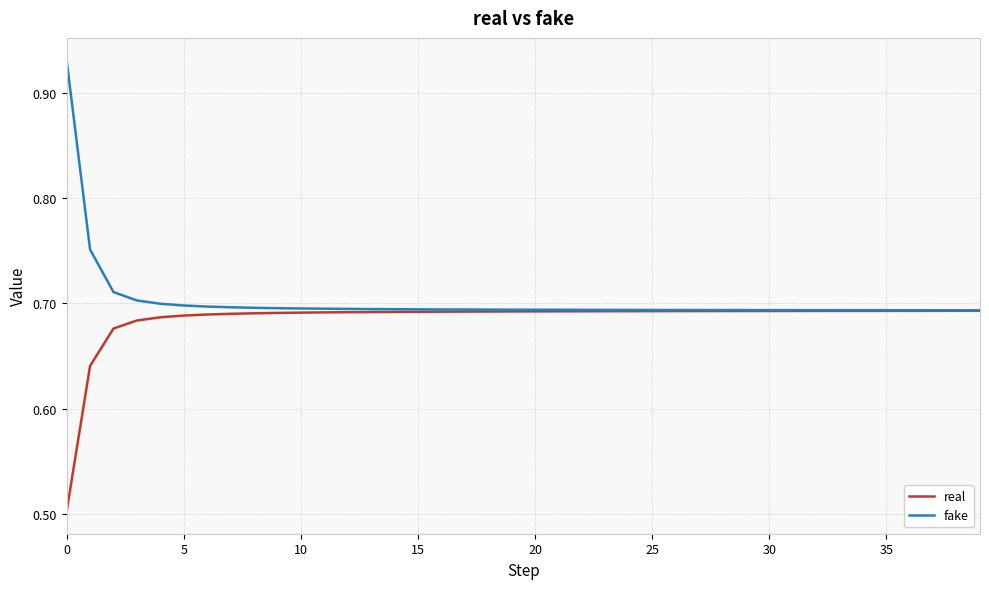

Rank the series by their maximum value, from lowest to highest.

real, fake